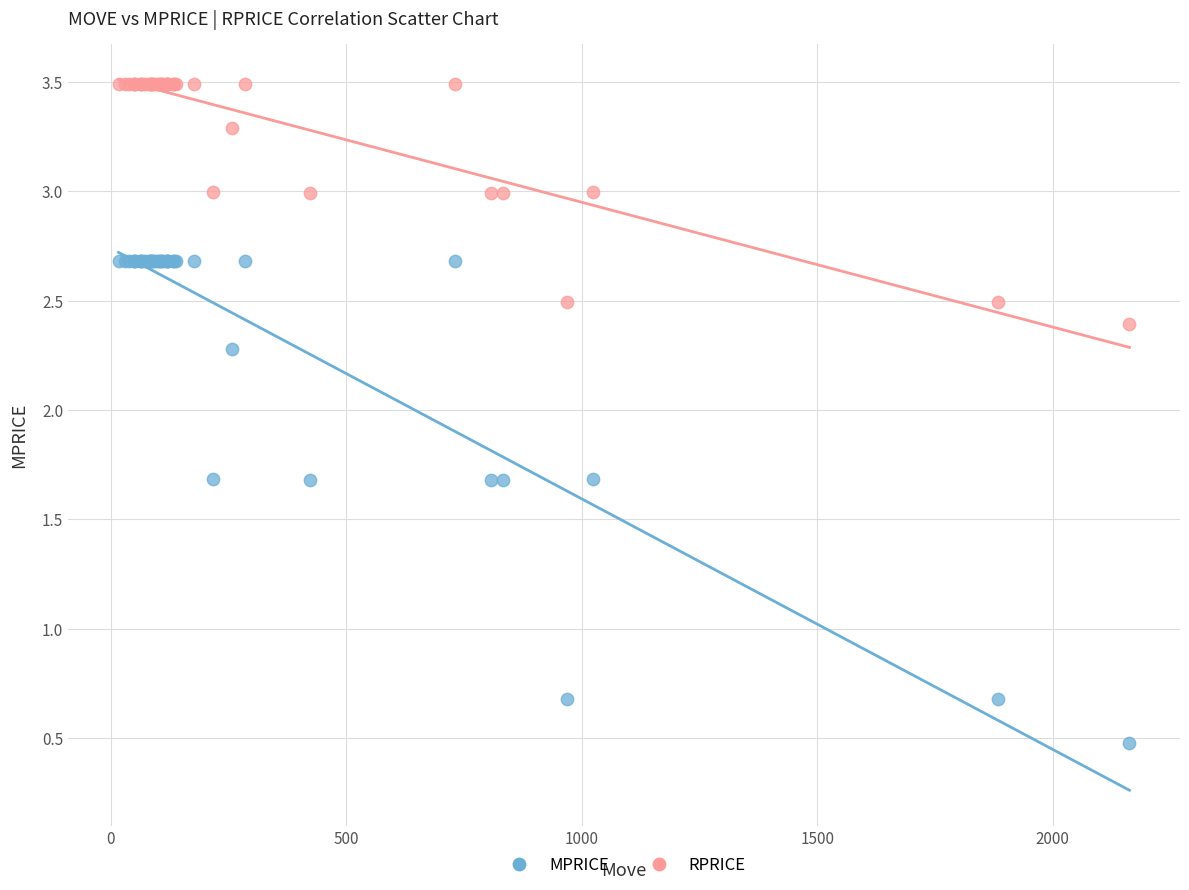

What are all the series names shown in the legend?

MPRICE, RPRICE